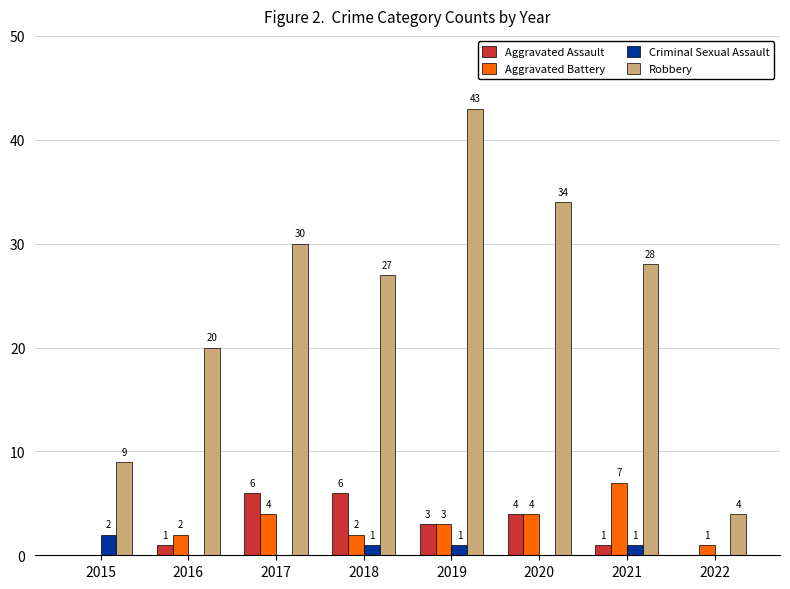

Count the number of data series in this chart.

4